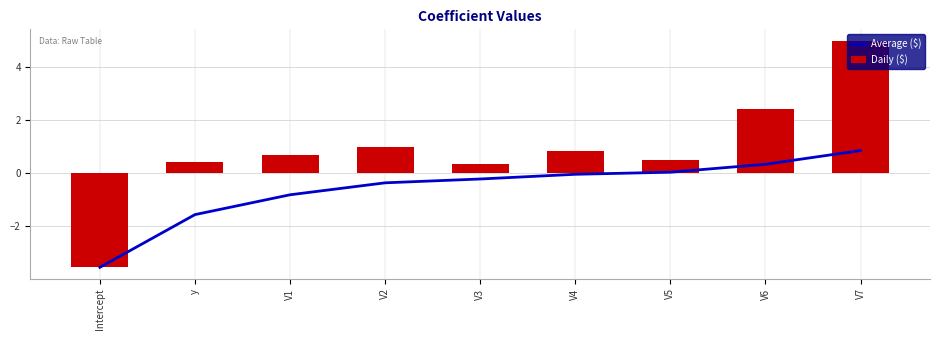

List the labels in order of Daily ($) value, largest first.

V7, V6, V2, V4, V1, V5, y, V3, Intercept